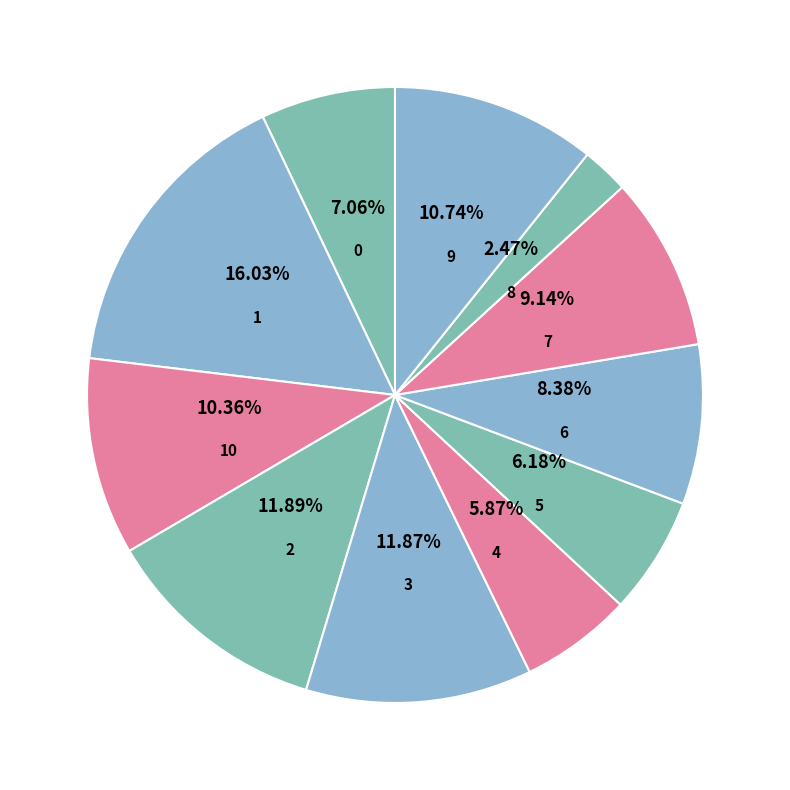

To the nearest percent, what is the difference between the largest and smallest slice percentages?

14%